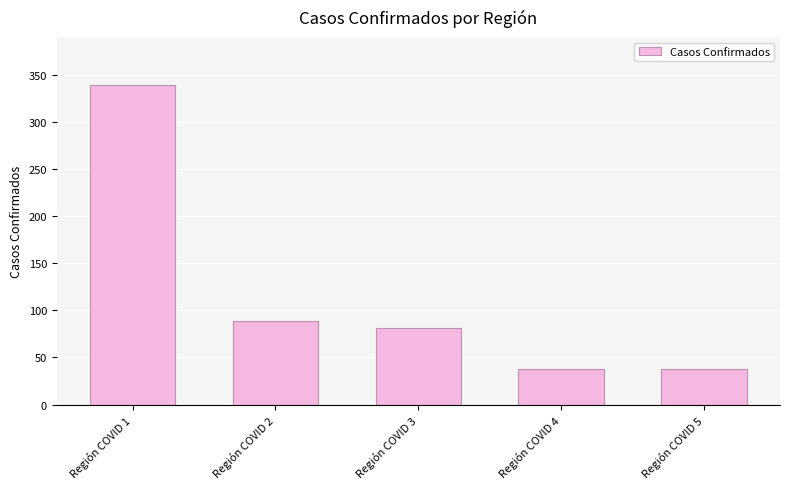

What is the maximum value shown in the chart?

339